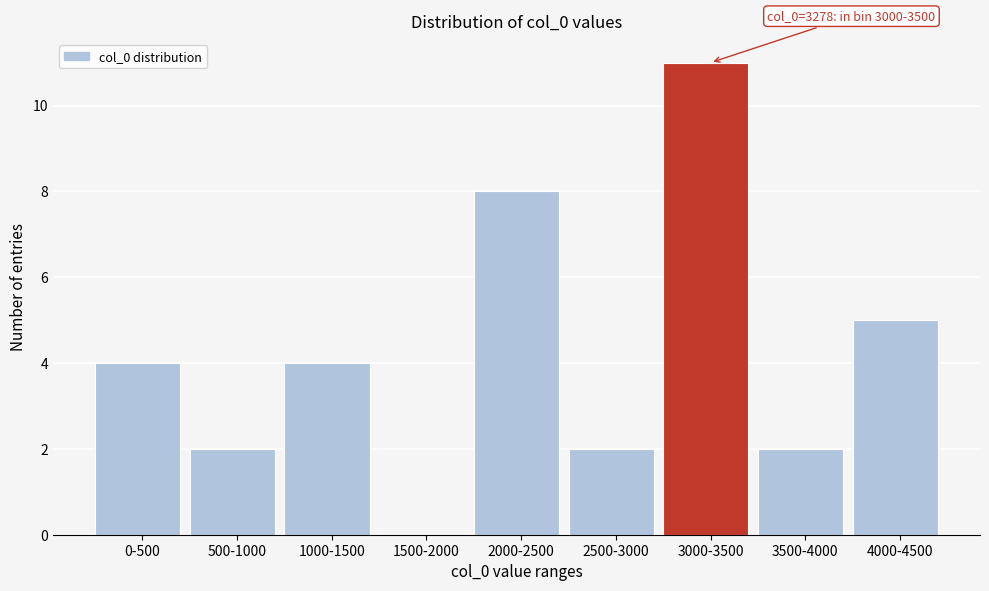

Reading right to left, list all the values displayed in this chart.

4000-4500=5	3500-4000=2	3000-3500=11	2500-3000=2	2000-2500=8	1500-2000=0	1000-1500=4	500-1000=2	0-500=4